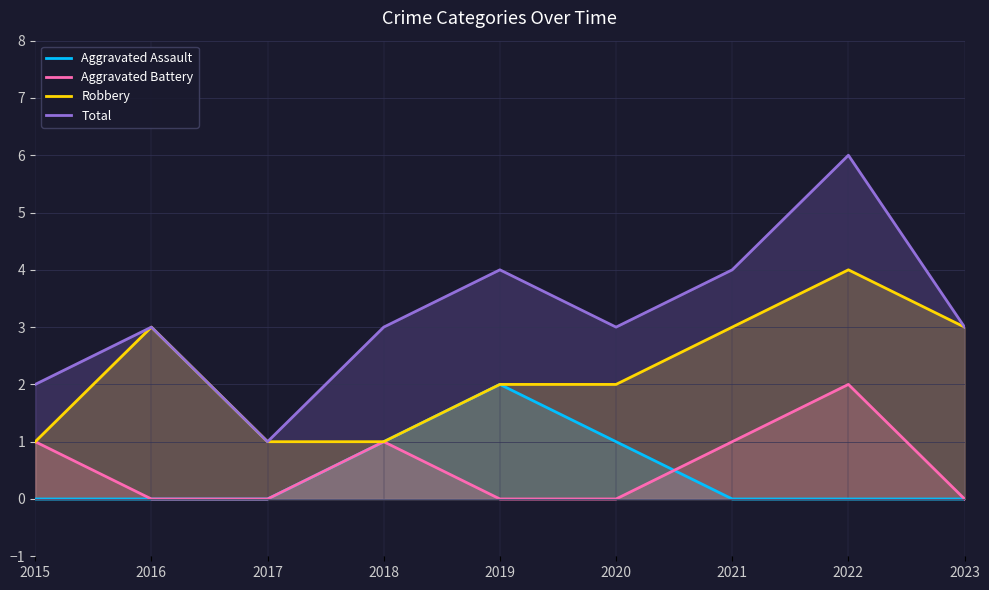

Reading left to right, extract all data points from this chart.

Aggravated Assault: 0	0	0	1	2	1	0	0	0
Aggravated Battery: 1	0	0	1	0	0	1	2	0
Robbery: 1	3	1	1	2	2	3	4	3
Total: 2	3	1	3	4	3	4	6	3